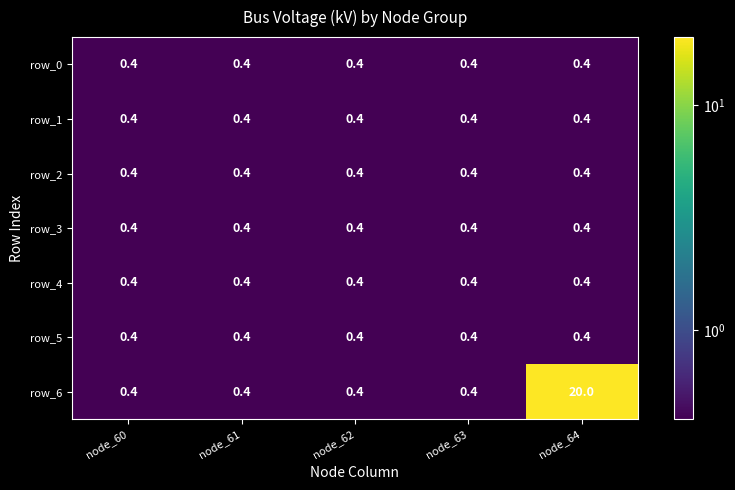

Which series has the largest range (max minus min)?

row_6